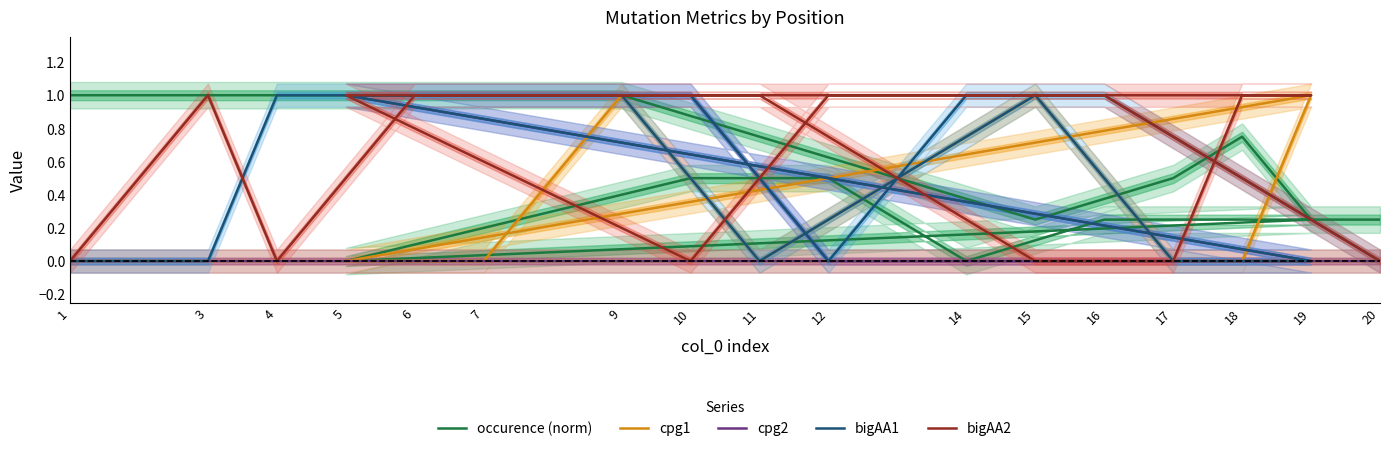

At how many categories does at least one series exceed 0?

17